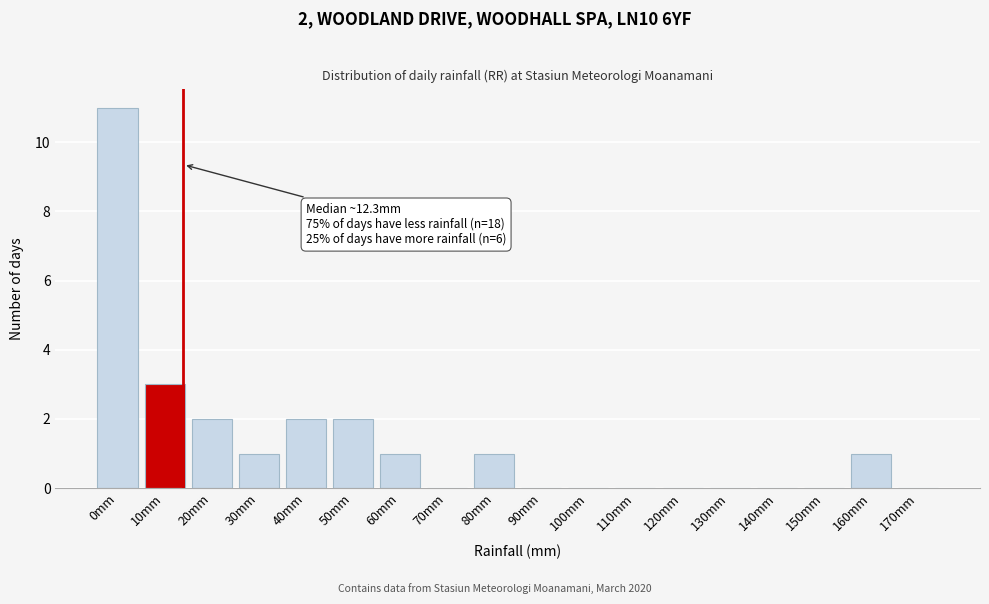

Reading right to left, transcribe all the data shown in this chart.

170mm=0	160mm=1	150mm=0	140mm=0	130mm=0	120mm=0	110mm=0	100mm=0	90mm=0	80mm=1	70mm=0	60mm=1	50mm=2	40mm=2	30mm=1	20mm=2	10mm=3	0mm=11